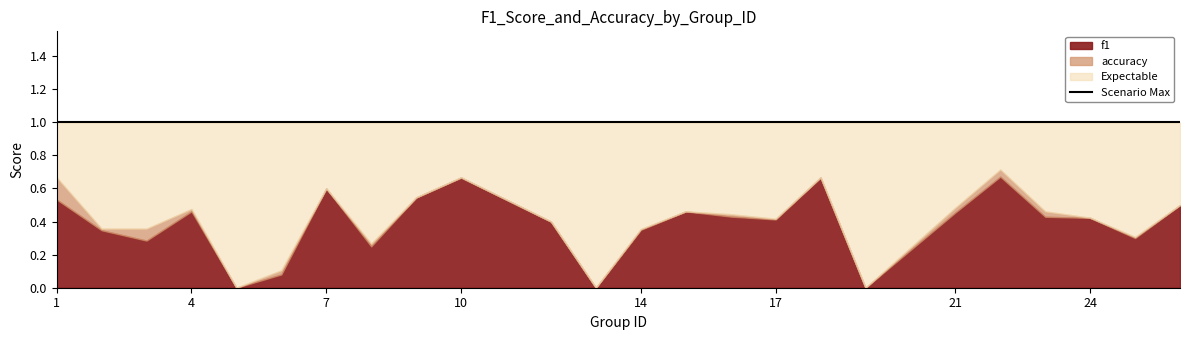

Reading right to left, list all the values displayed in this chart.

f1: 26=0.5	25=0.3	24=0.4	23=0.4	22=0.7	21=0.5	19=0.0	18=0.7	17=0.4	16=0.4	15=0.5	14=0.4	13=0.0	12=0.4	10=0.7	9=0.5	8=0.3	7=0.6	6=0.1	5=0.0	4=0.5	3=0.3	2=0.3	1=0.5
accuracy: 26=0.5	25=0.3	24=0.4	23=0.5	22=0.7	21=0.5	19=0.0	18=0.7	17=0.4	16=0.4	15=0.5	14=0.3	13=0.0	12=0.4	10=0.7	9=0.5	8=0.2	7=0.6	6=0.1	5=0.0	4=0.5	3=0.4	2=0.4	1=0.7